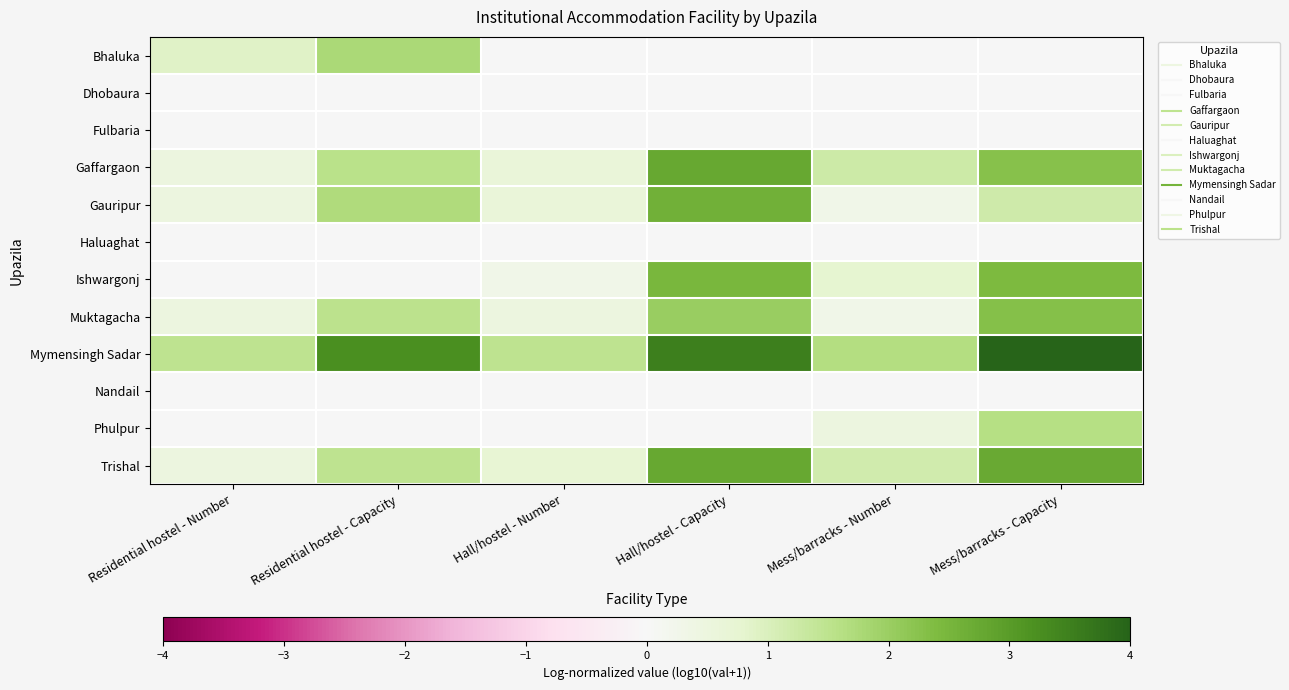

What is the spread (max minus min) of values at Residential hostel - Number?

1.5